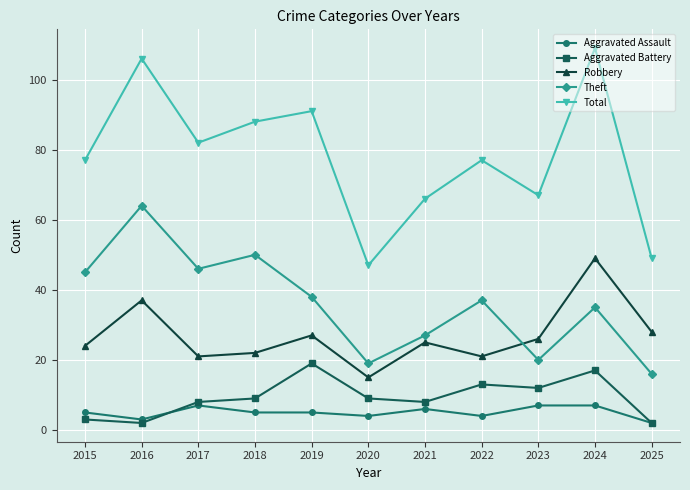

How many distinct data groups are displayed?

5